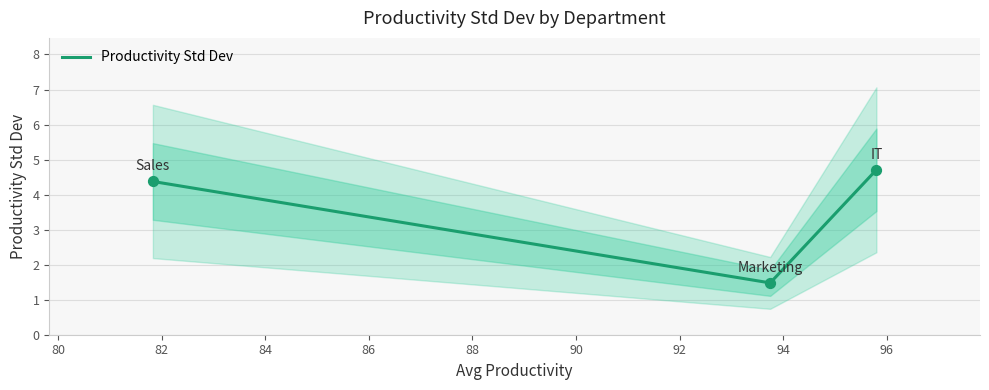

Which has a higher value, 80 or 82?

82